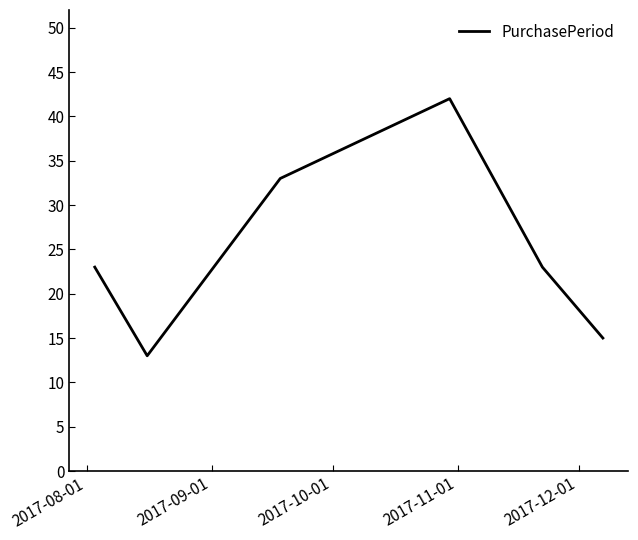

True or false: there are more than 1 points higher than both neighbors.

False